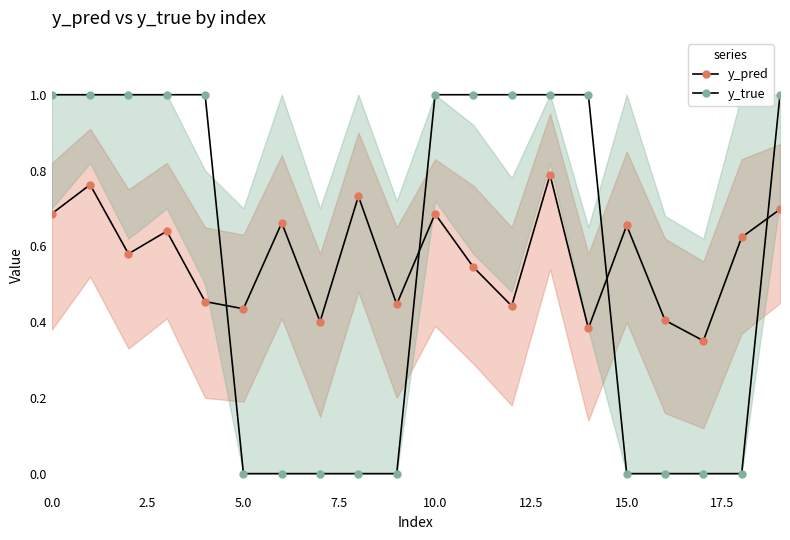

Is this an area chart (filled region under the line)?

No